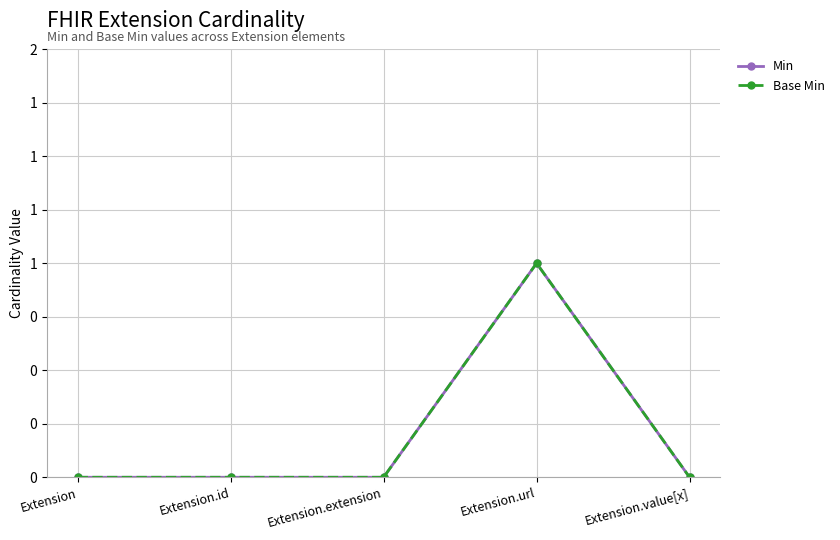

At which label is Base Min closest to 0?

Extension